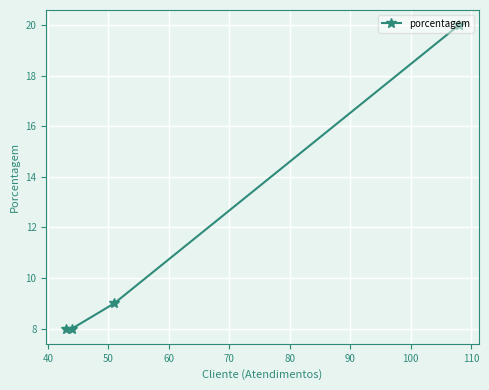

What is the difference between the maximum and second lowest values?

12